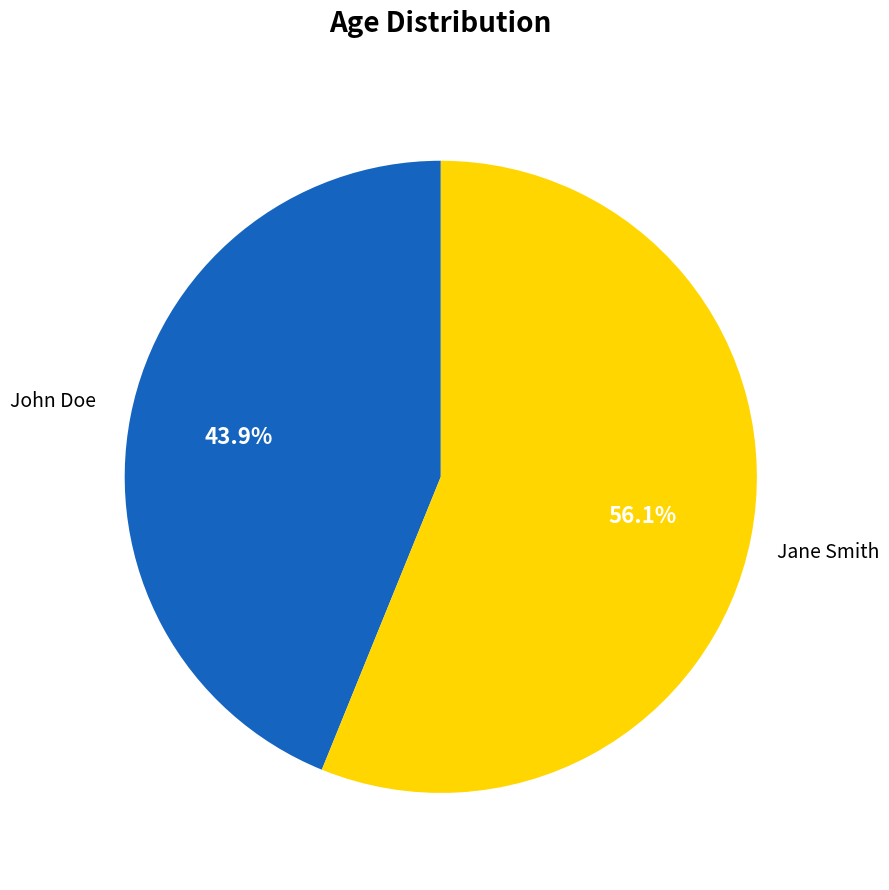

Which category has the biggest portion of the pie?

Jane Smith